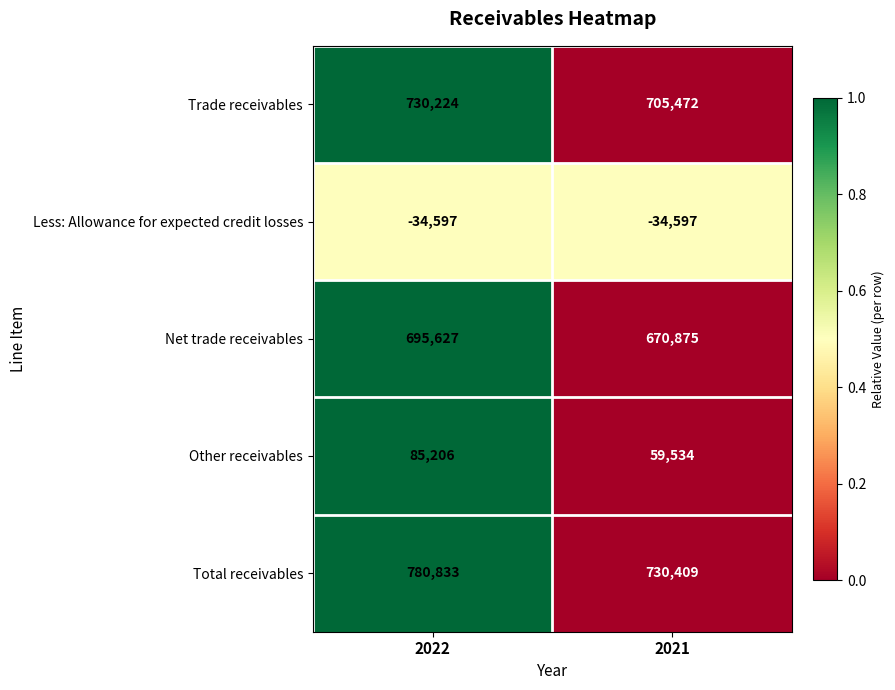

The Trade receivables series shows 705472 at 2021. True or false?

True